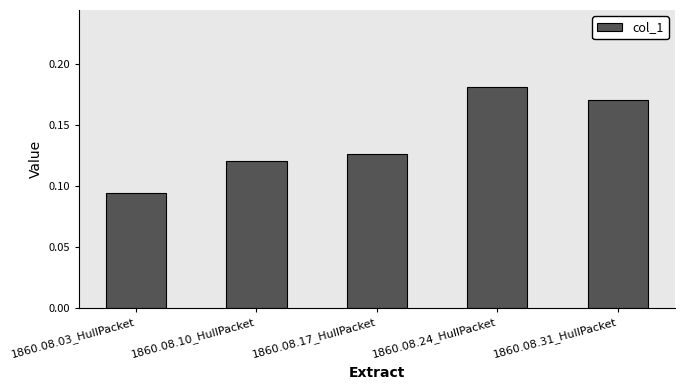

How many series are shown in this chart?

1